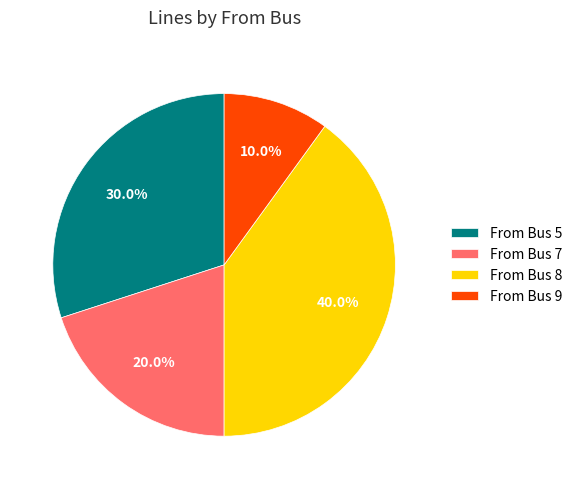

To the nearest percent, what is the average slice percentage?

25%